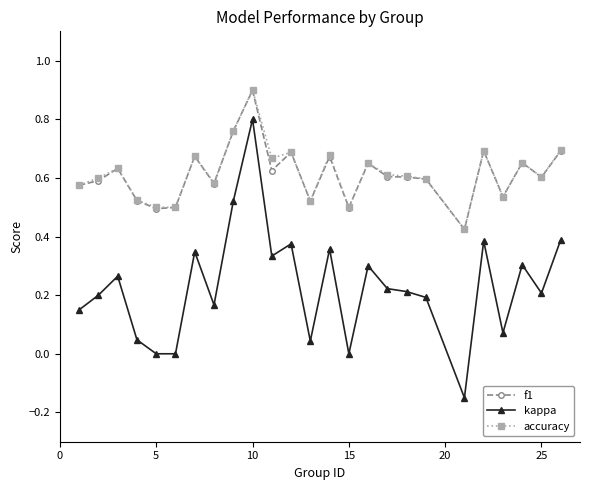

Which series has the widest spread of values?

kappa